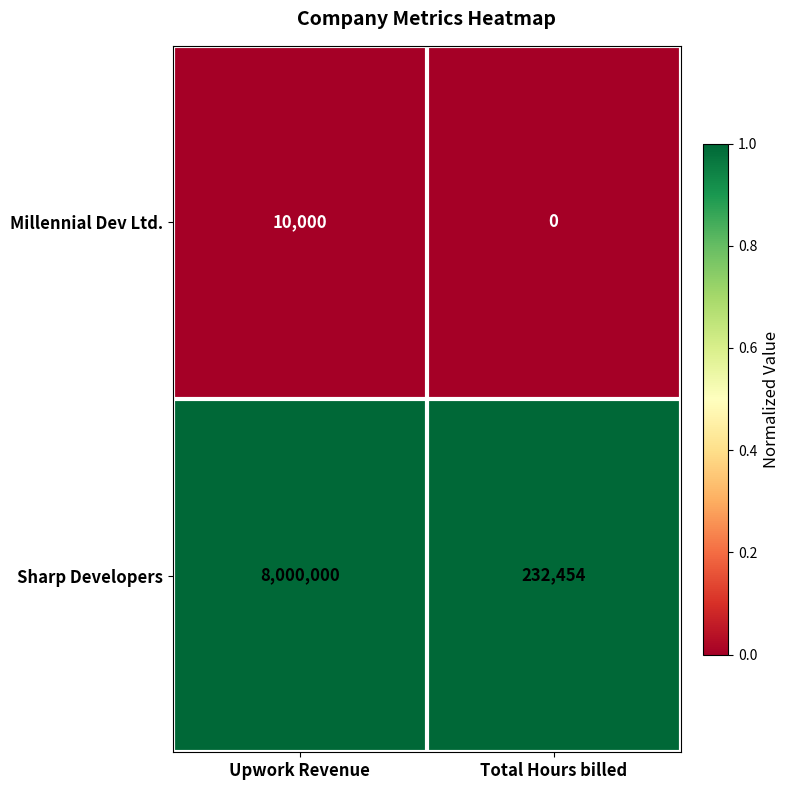

The value of Sharp Developers at Total Hours billed is 232454. True or false?

True